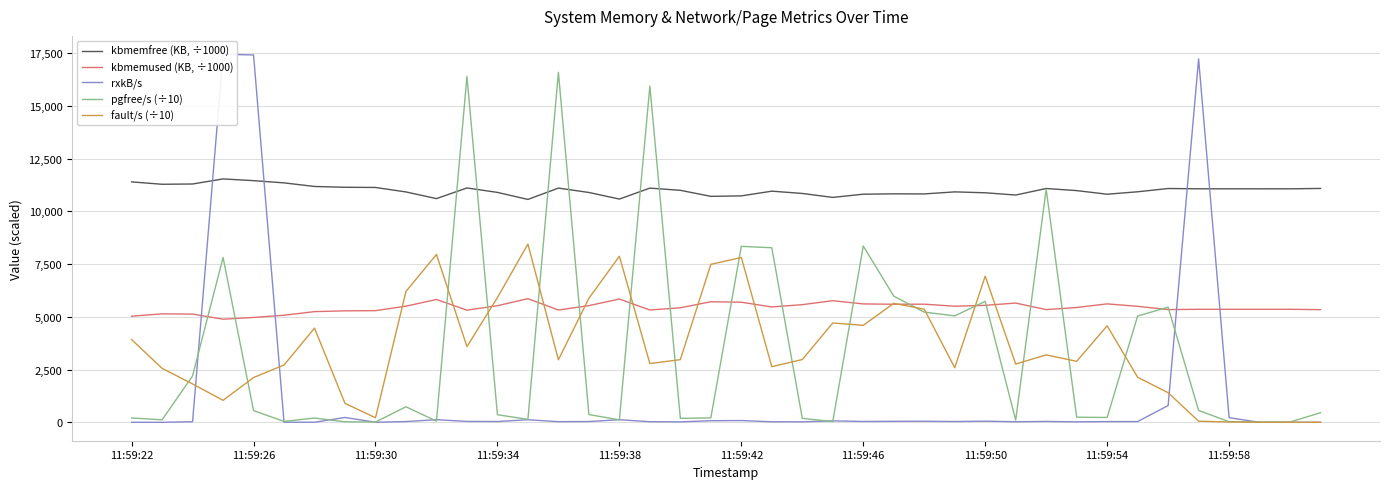

Reading right to left, what are all the values shown in this chart?

kbmemfree (KB, ÷1000): 11088.6	11071.7	11071.7	11071.8	11071.7	11086.1	10931.2	10815.3	10986.8	11086.7	10776.7	10884.1	10926.3	10829.4	10833.5	10816.8	10664.4	10852.0	10960.3	10736.5	10714.3	11000.9	11104.9	10585.8	10898.3	11106.3	10568.1	10901.7	11112.9	10606.8	10923.4	11136.1	11145.2	11182.5	11353.3	11458.8	11540.6	11300.1	11287.3	11400.0
kbmemused (KB, ÷1000): 5342.7	5359.6	5359.6	5359.6	5359.6	5345.2	5500.1	5616.0	5444.5	5344.6	5654.7	5547.2	5505.0	5602.0	5597.8	5614.6	5766.9	5579.3	5471.0	5694.8	5717.0	5430.4	5326.4	5845.5	5533.0	5325.1	5863.2	5529.6	5318.4	5824.5	5507.9	5295.2	5286.1	5248.8	5078.1	4972.5	4890.7	5131.2	5144.0	5031.3
rxkB/s: 2.4	1.6	1.6	219.8	17231.1	795.3	36.5	35.1	23.7	42.4	27.9	55.0	38.3	51.3	48.2	41.4	70.2	23.2	26.3	84.1	76.1	22.7	30.0	123.8	38.5	31.2	122.8	39.0	43.6	125.1	36.9	4.8	229.9	4.8	5.4	17417.9	17450.0	30.2	0.5	1.8
pgfree/s (÷10): 456.3	14.5	14.4	30.3	562.7	5459.8	5040.4	231.4	242.2	11054.7	103.2	5736.6	5047.5	5225.9	5984.2	8360.7	36.2	188.5	8277.2	8344.3	210.6	189.0	15942.6	118.3	368.7	16593.4	141.1	360.8	16399.7	57.3	737.5	15.6	25.4	203.4	43.7	556.9	7817.5	2202.6	120.0	206.8
fault/s (÷10): 3.1	2.5	1.2	17.9	53.5	1405.3	2136.4	4577.0	2893.0	3197.3	2764.7	6930.3	2590.0	5365.8	5642.0	4599.4	4710.4	2978.0	2638.9	7816.7	7490.9	2972.2	2786.5	7873.6	5881.8	2967.3	8451.0	5916.1	3590.1	7958.8	6208.1	217.5	897.9	4465.2	2719.0	2122.6	1043.1	1819.5	2559.6	3924.8